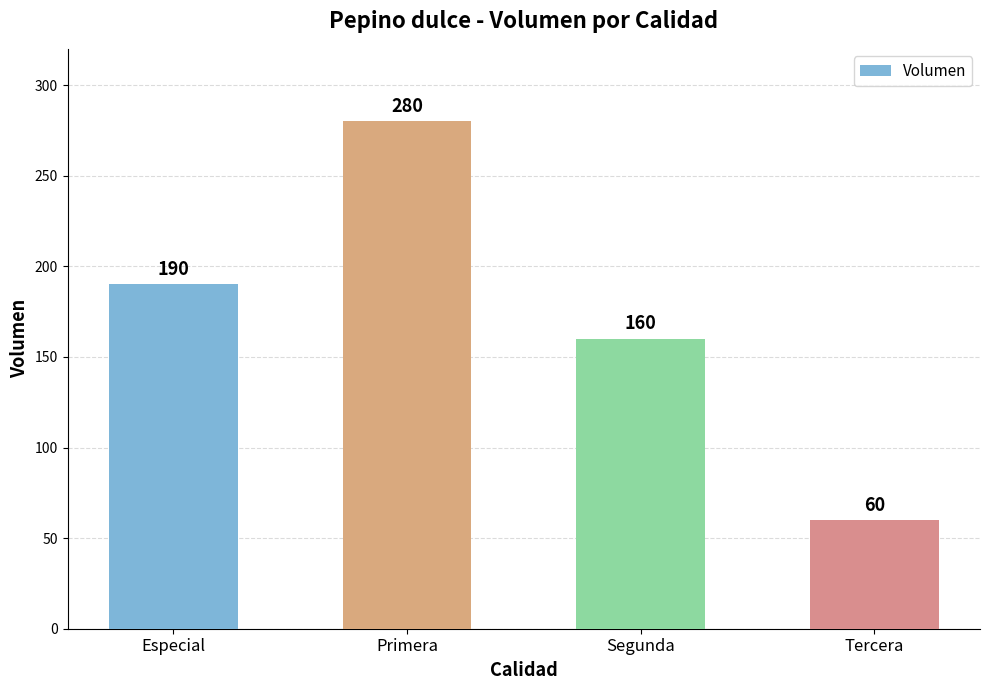

Reading left to right, list all the values displayed in this chart.

190	280	160	60